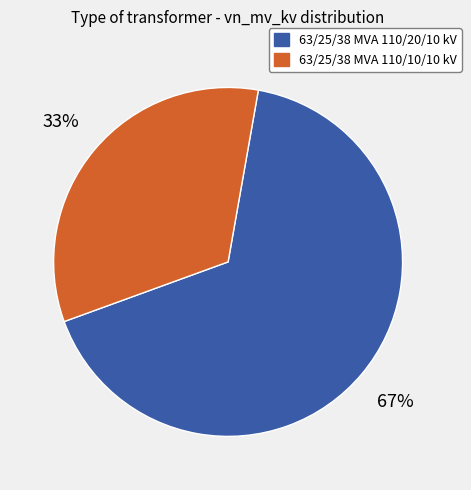

Is it true that 63/25/38 MVA 110/10/10 kV is 33% of the pie?

True